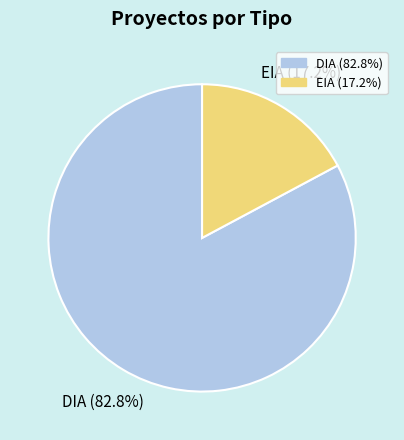

How many slices are in this pie chart?

2